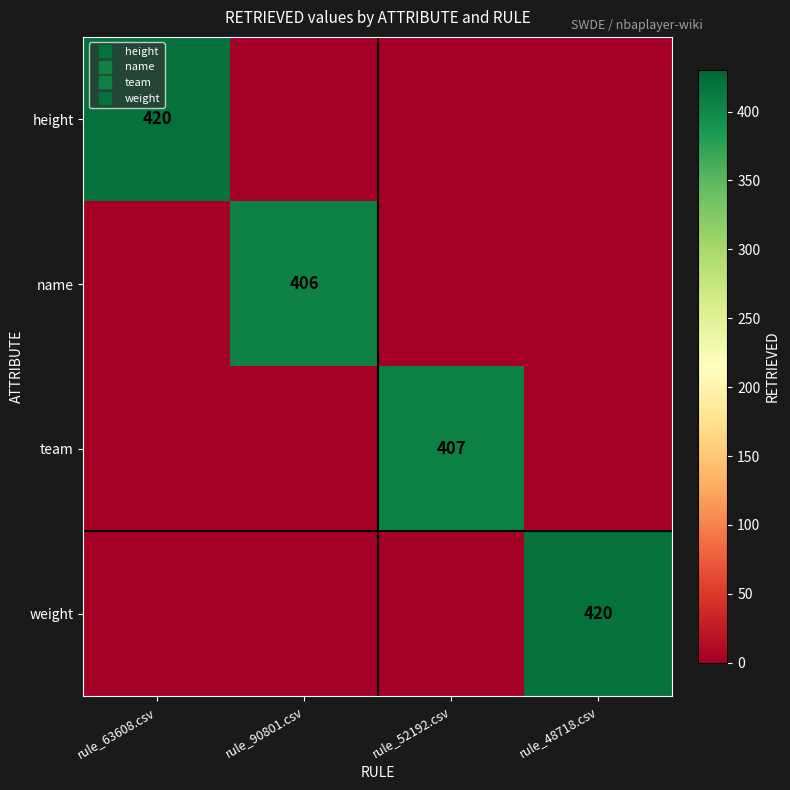

What value does the team series have at rule_52192.csv, to the nearest 50?

400